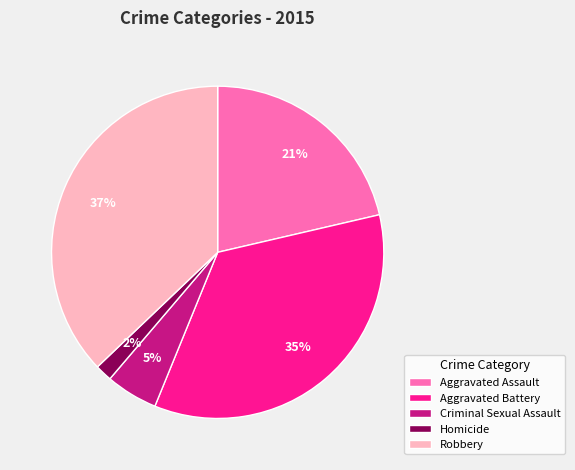

Which has a higher value, Aggravated Battery or Homicide?

Aggravated Battery